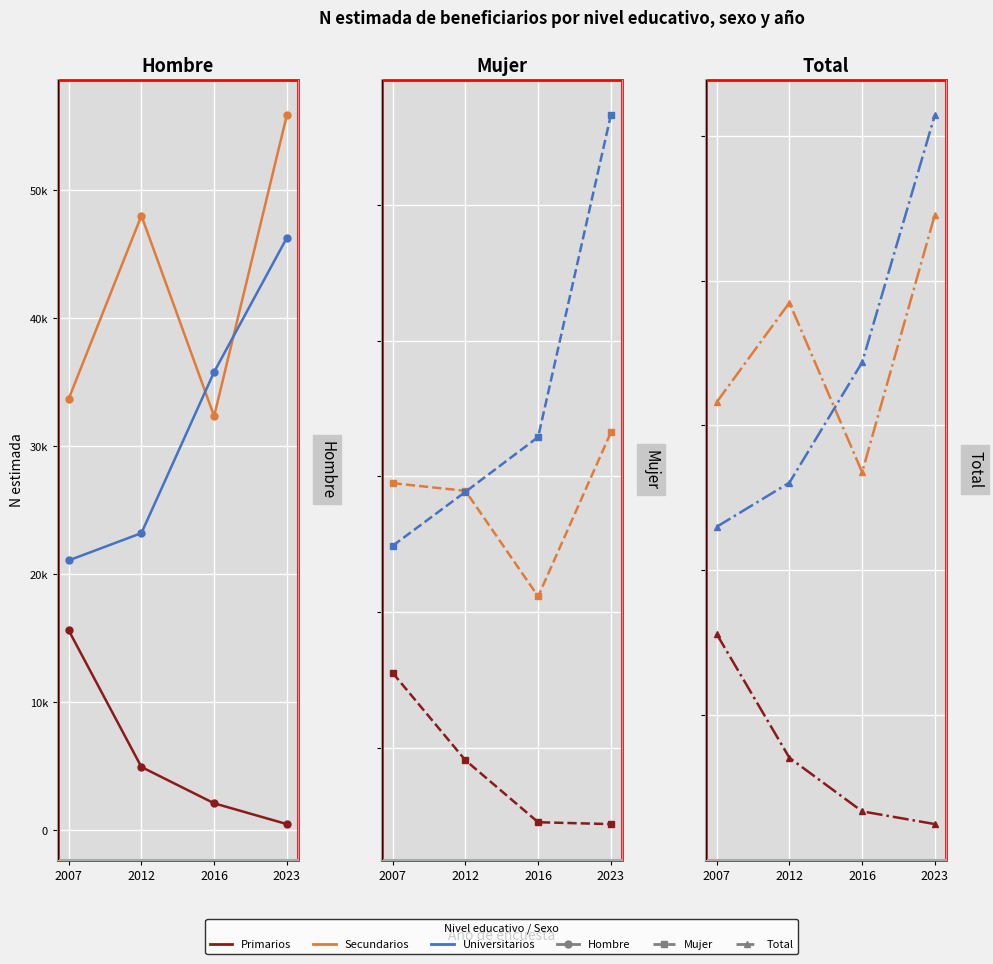

What is the total value across all series at 2016?

128881